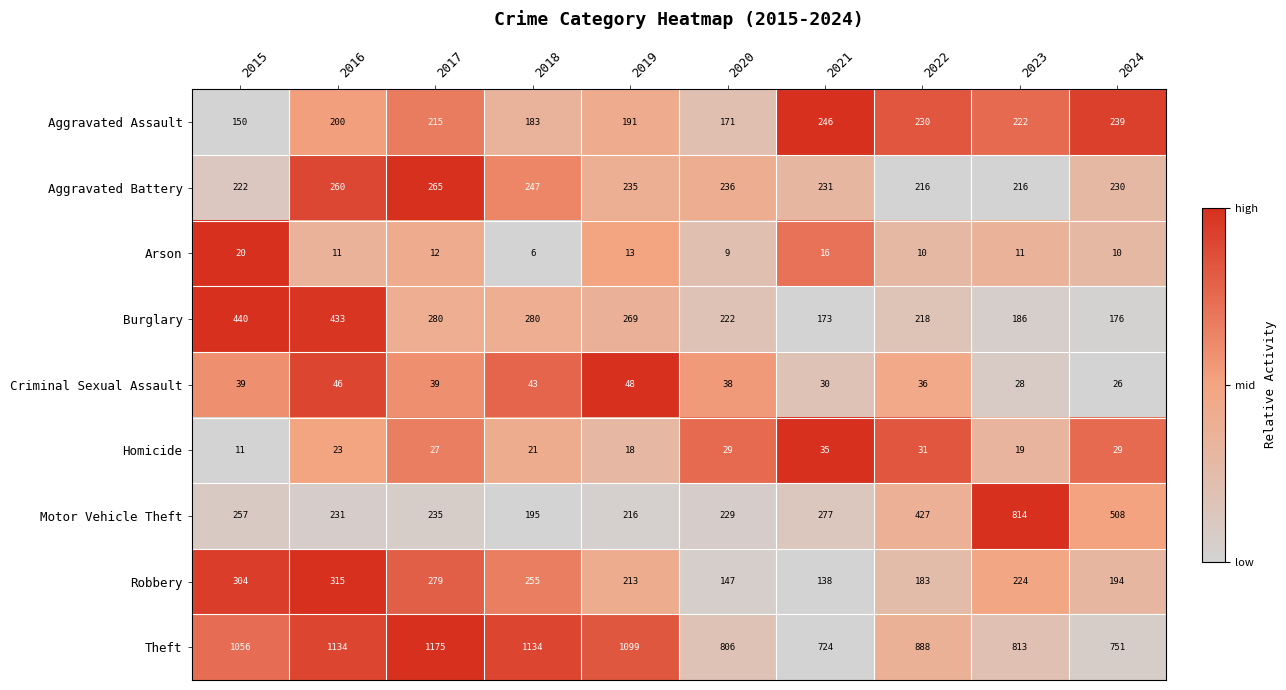

Is it true that Theft equals 1175 at 2017?

True